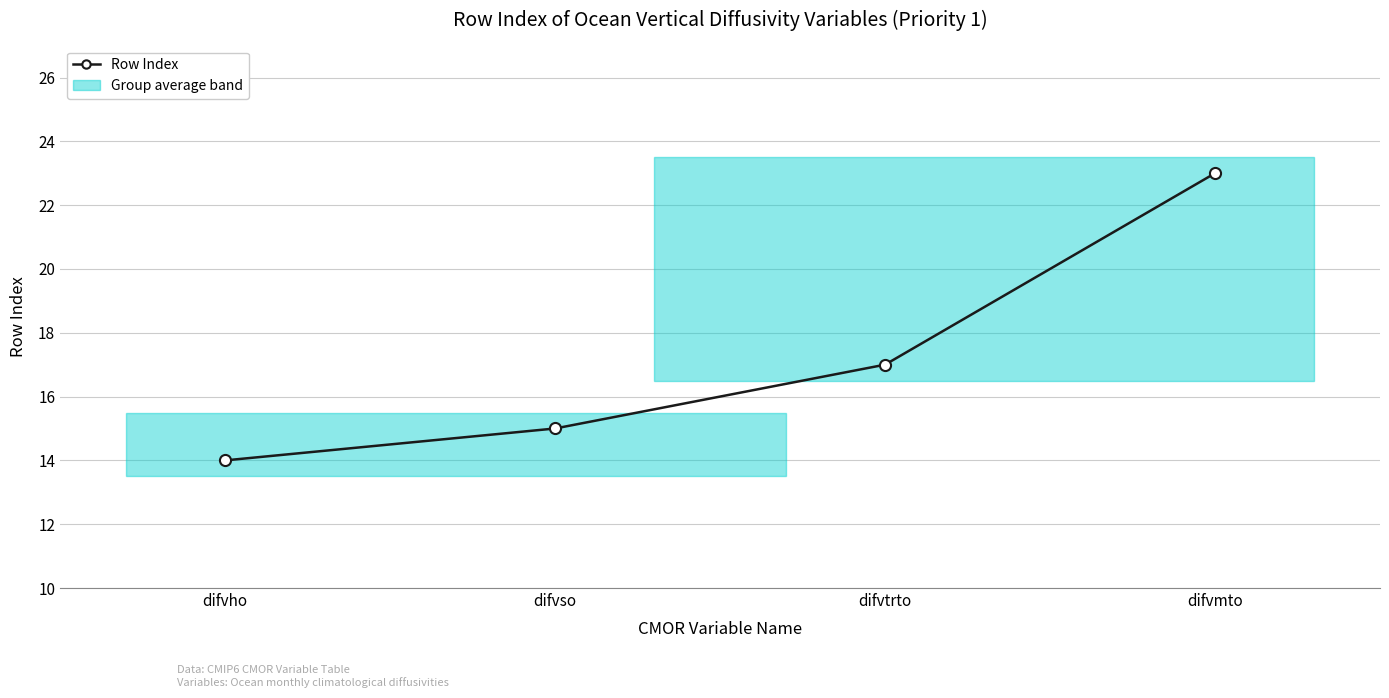

Reading left to right, list all the values displayed in this chart.

14	15	17	23